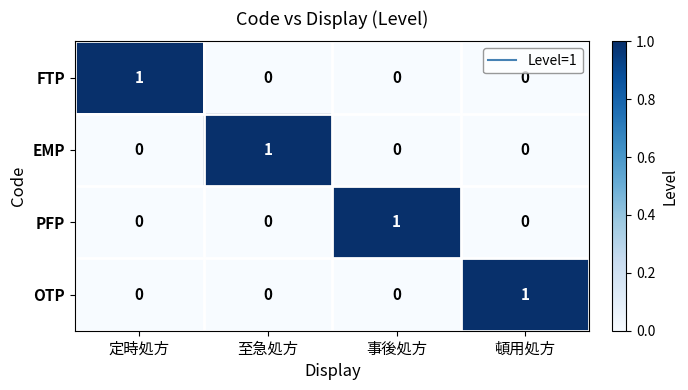

At how many categories does at least one series exceed 0?

4